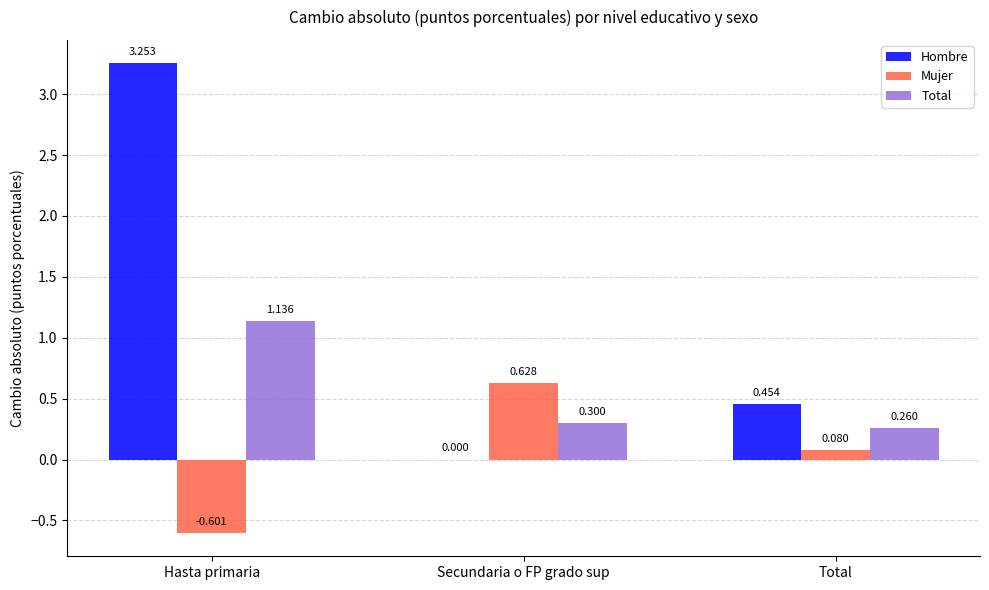

How many distinct data groups are displayed?

3